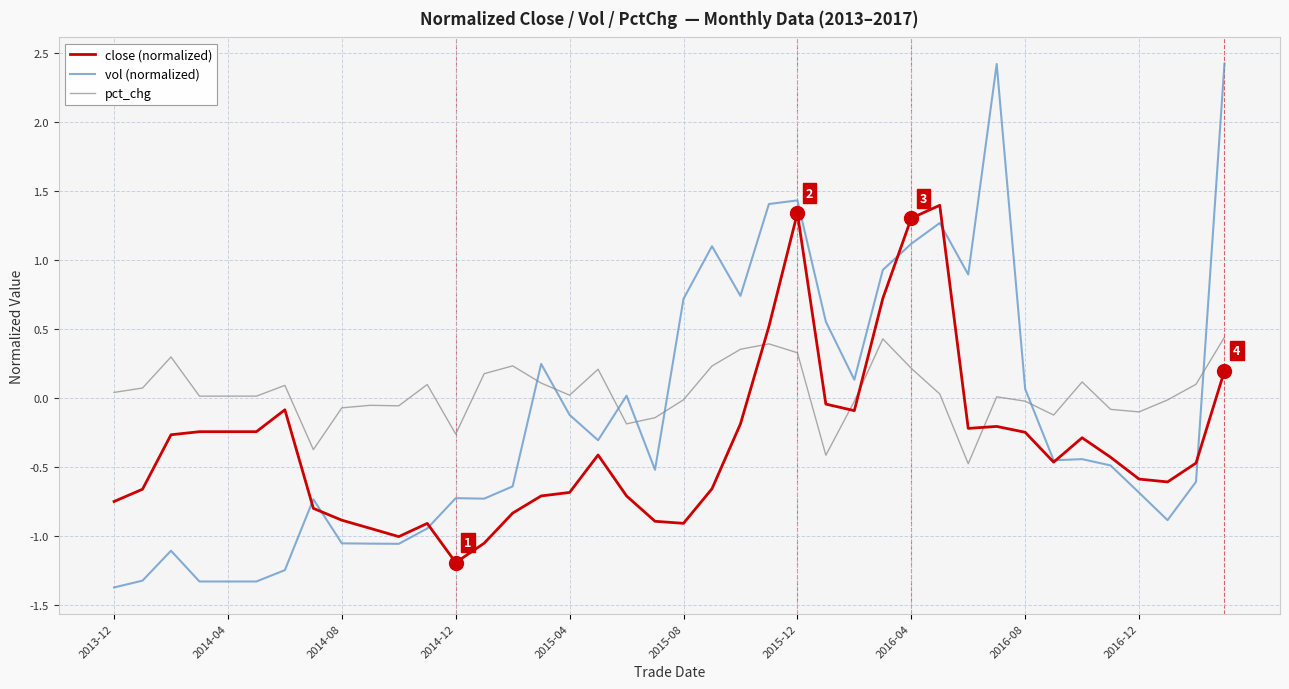

Rank the series by their average value, from lowest to highest.

close (normalized), vol (normalized), pct_chg